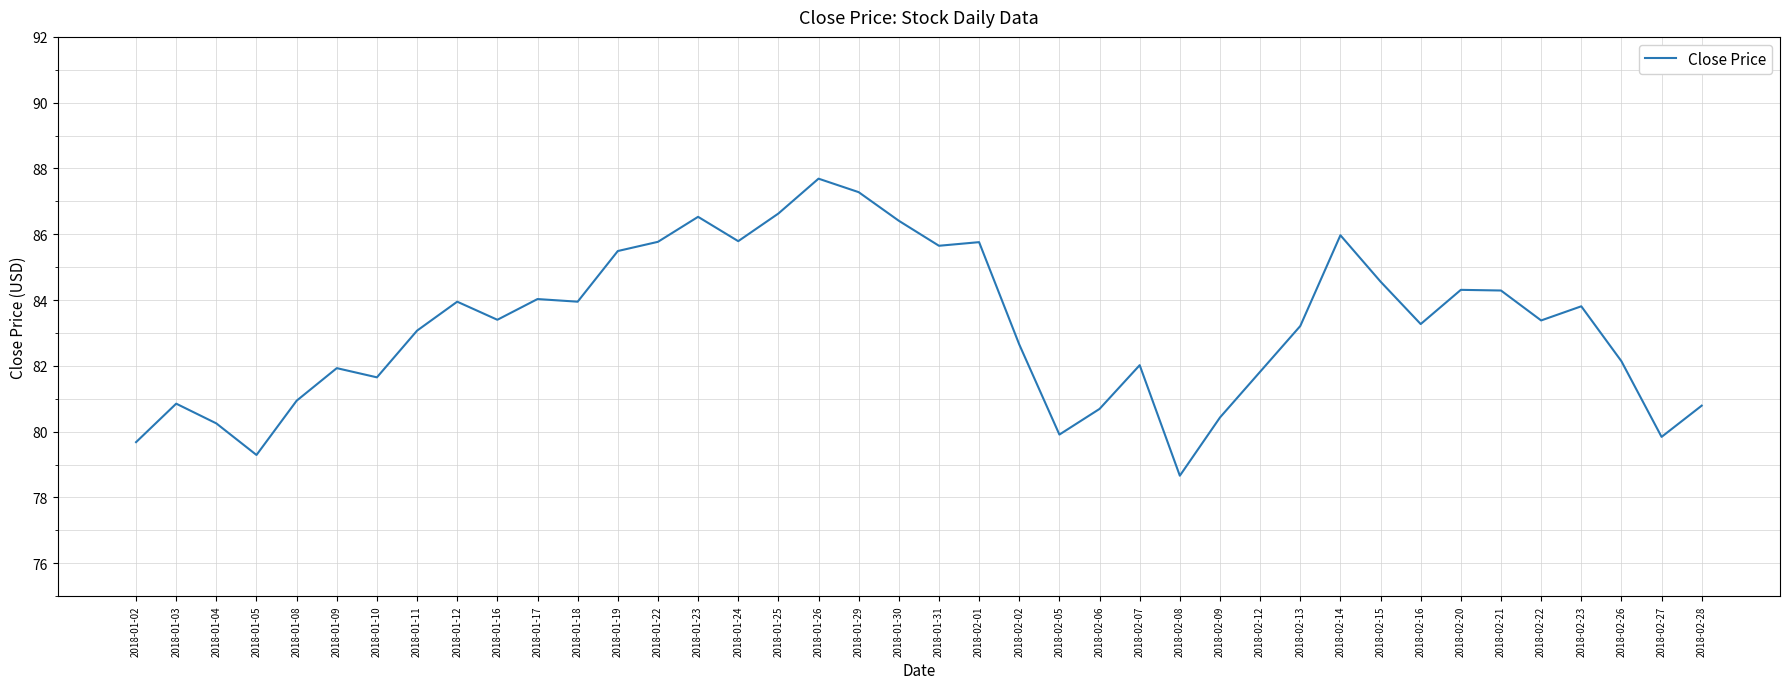

What is the difference between the values at 2018-01-04 and 2018-02-15?

4.3